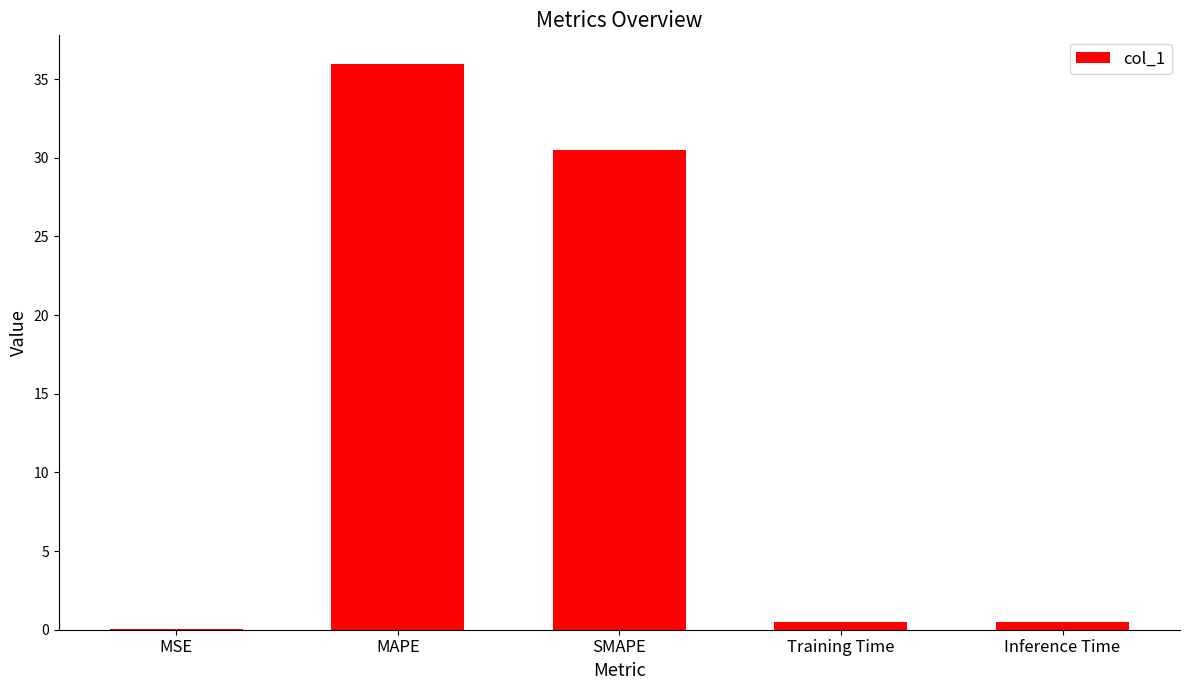

True or false: the data shows 50.9 at SMAPE.

False